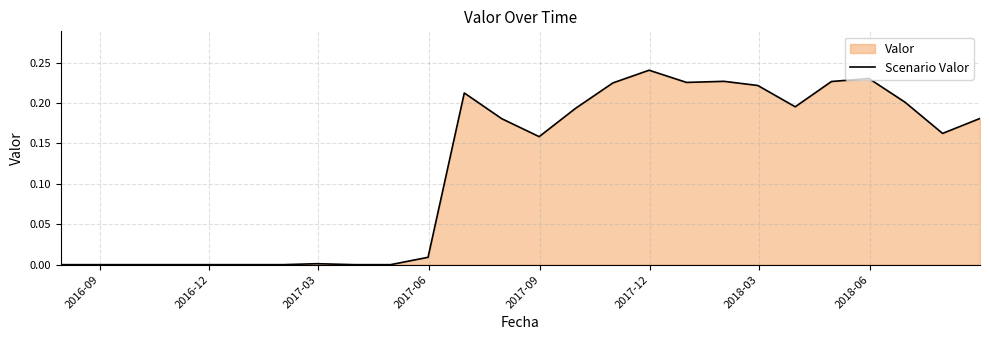

At which category does the chart reach its minimum across all series?

2016-09